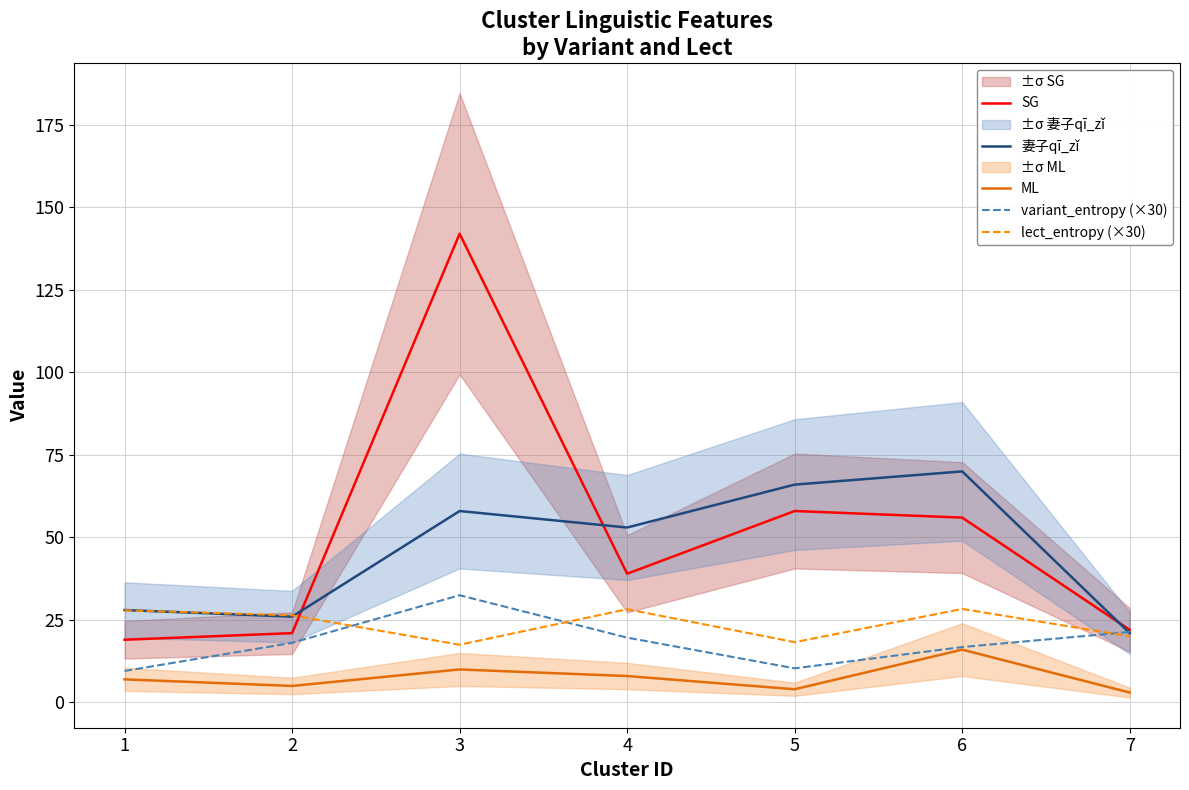

Is this an area chart (filled region under the line)?

No